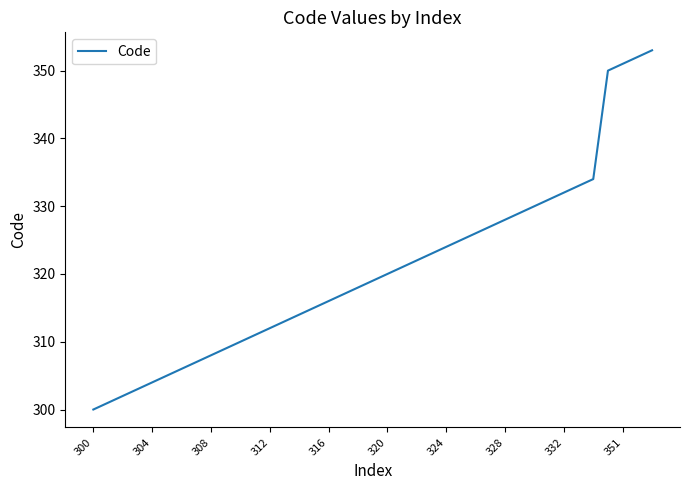

What is the maximum value shown in the chart?

353